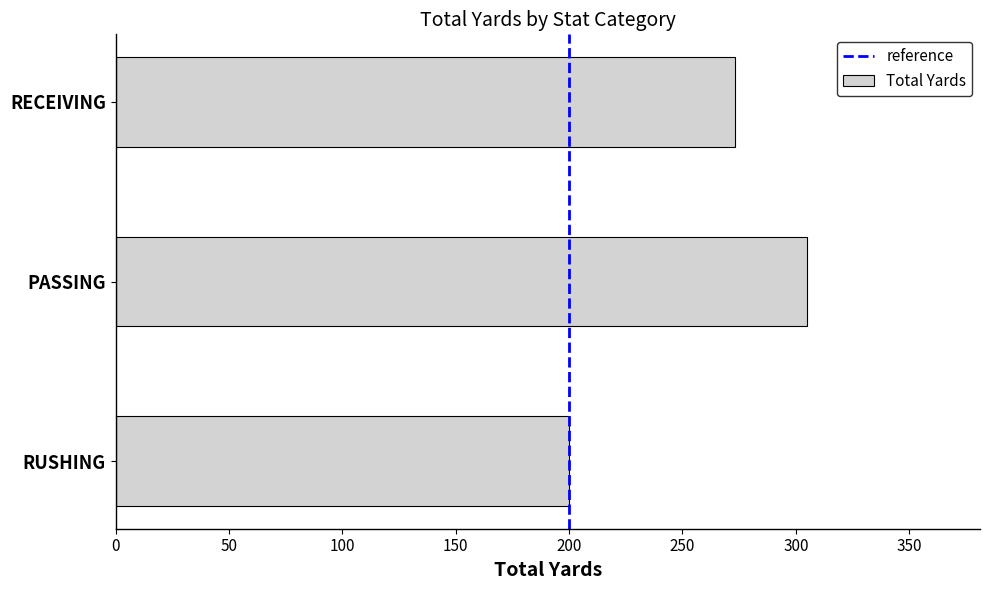

What is the difference between the maximum and minimum values?

105